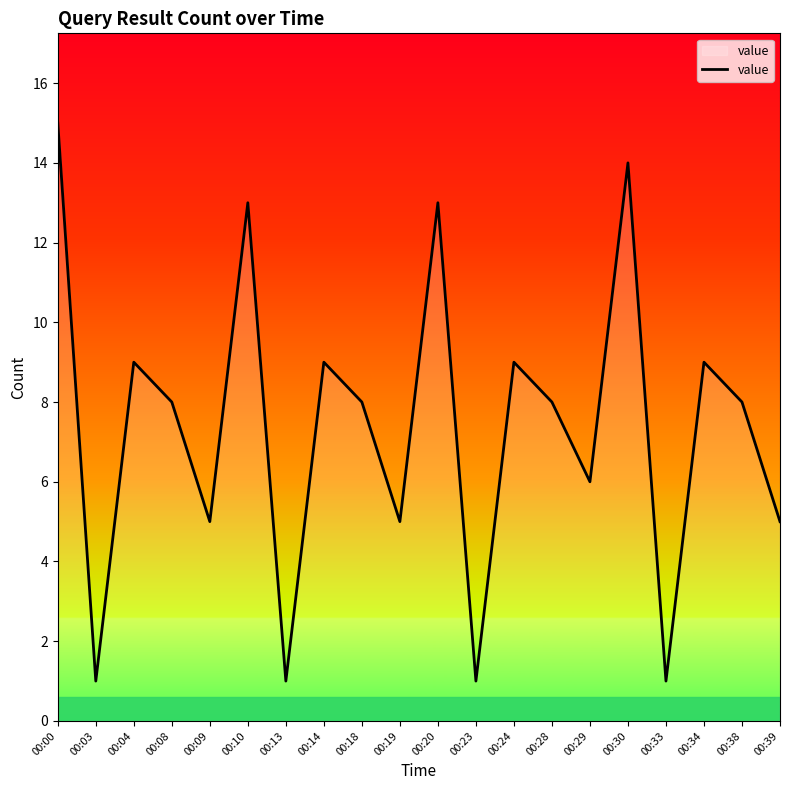

What is the sum of the values at 00:10 and 00:13?

14